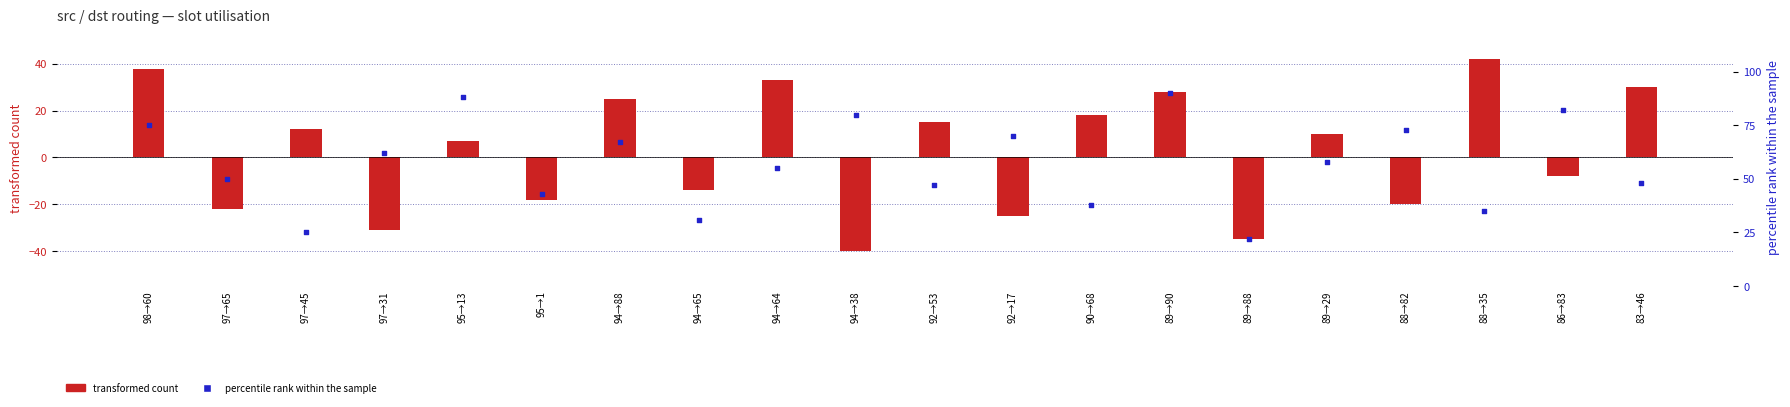

Which series reaches the maximum Y coordinate?

percentile rank within the sample